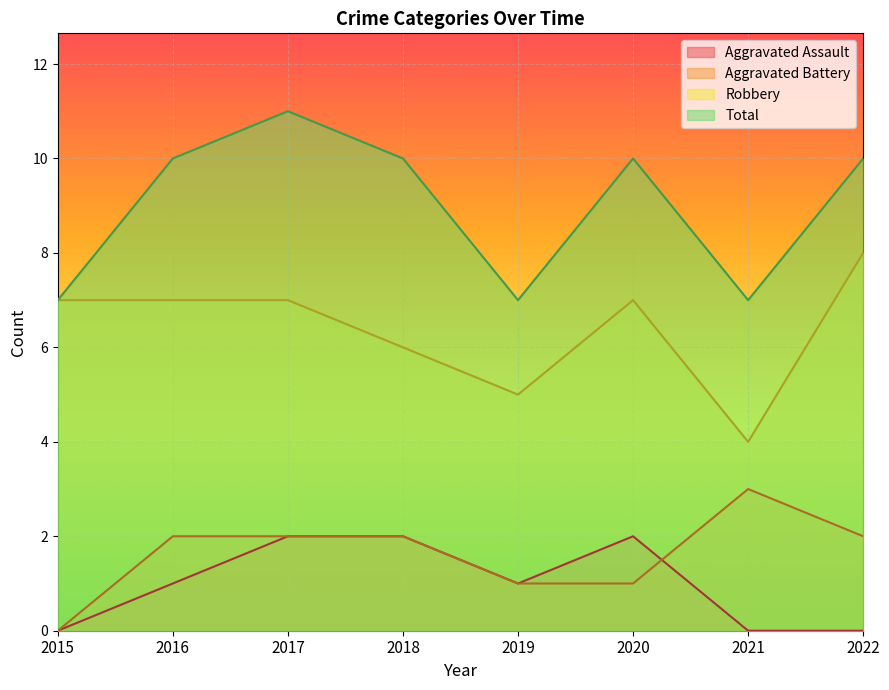

At which label does Aggravated Assault reach its peak?

2017